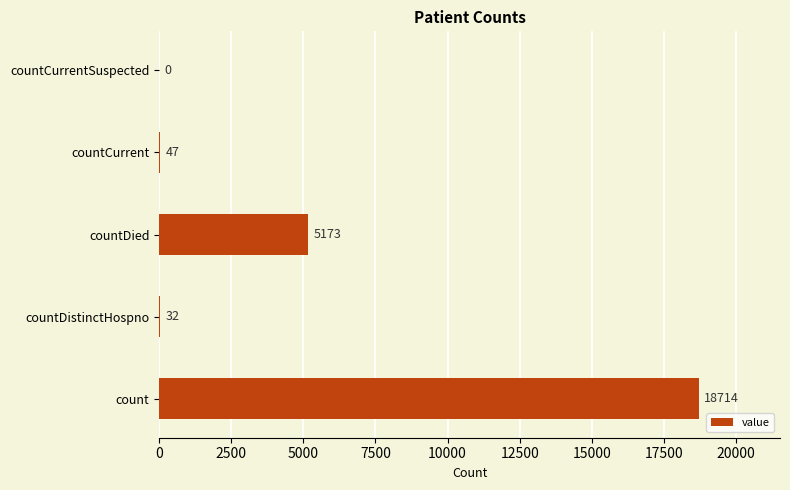

The value at count is 30578. True or false?

False